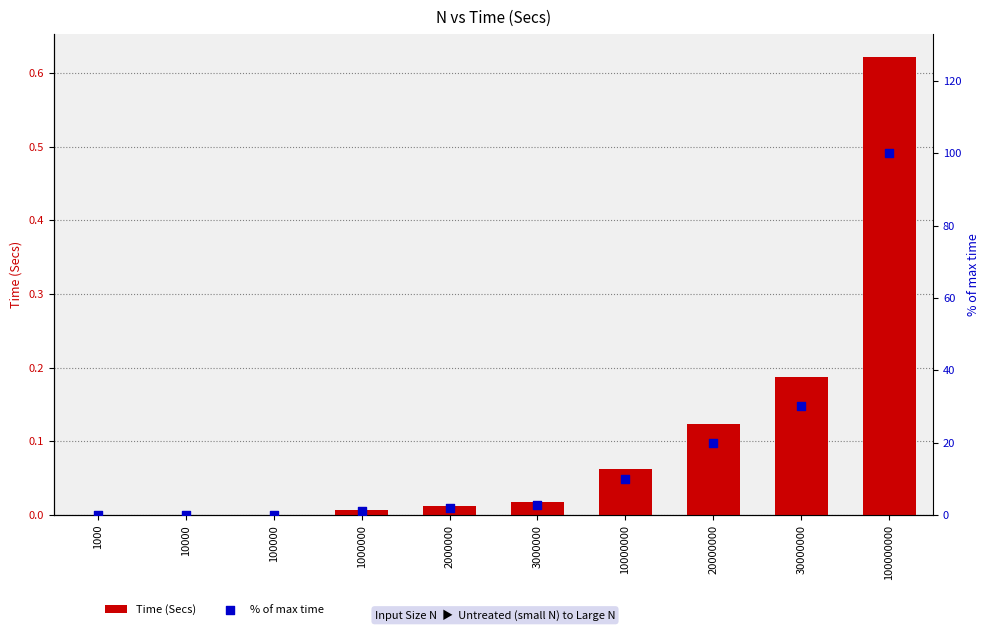

What is the total value across all series at 100000?

0.1